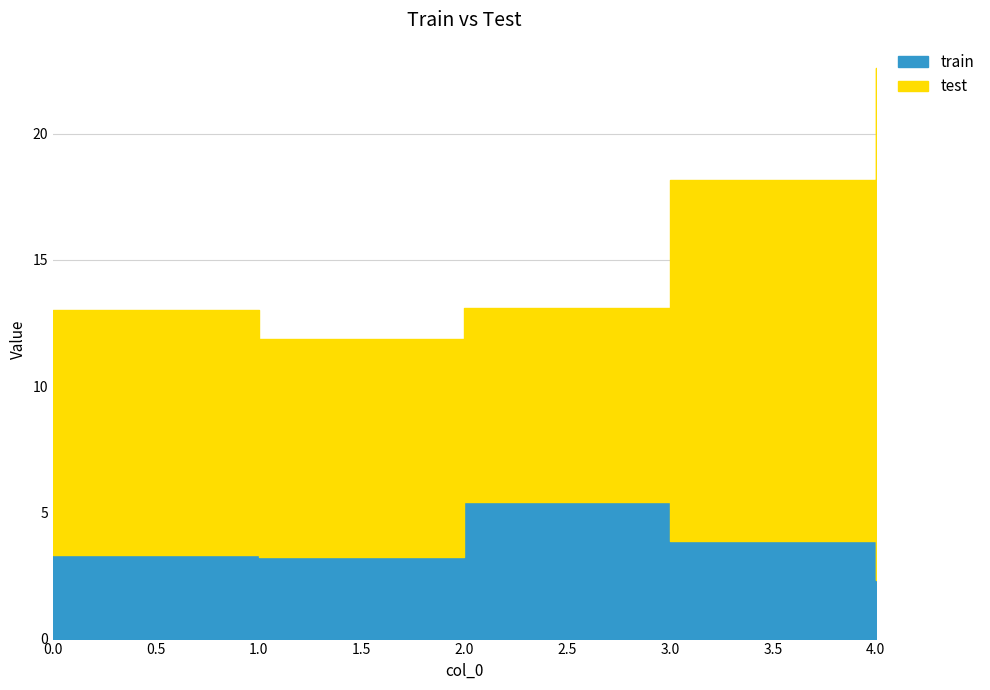

What is the value of the test point at the 3rd from the left?

7.7